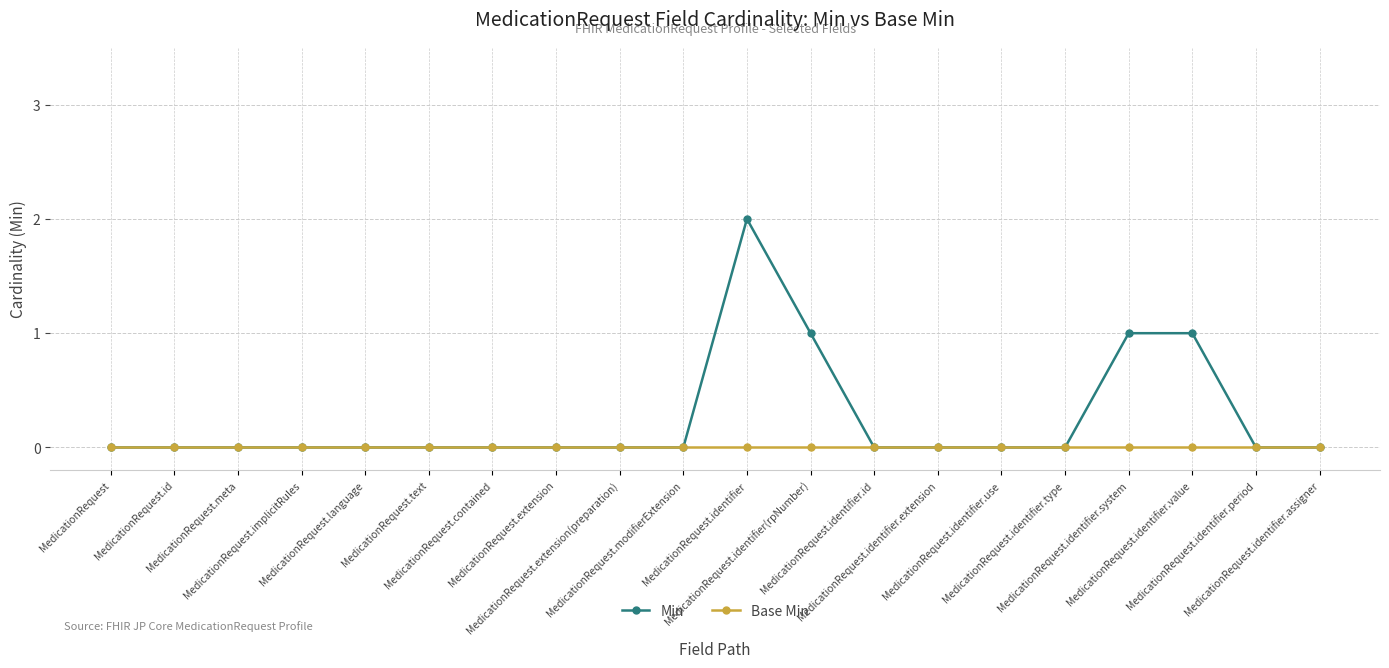

What are all the series names shown in the legend?

Min, Base Min